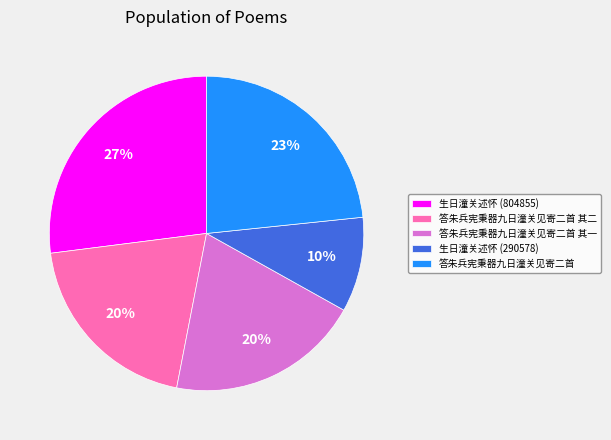

True or false: 生日潼关述怀 (290578) accounts for 1% of the total.

False